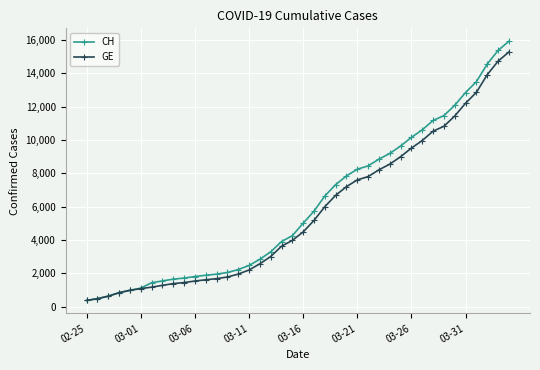

What is the minimum value shown in the chart?

375